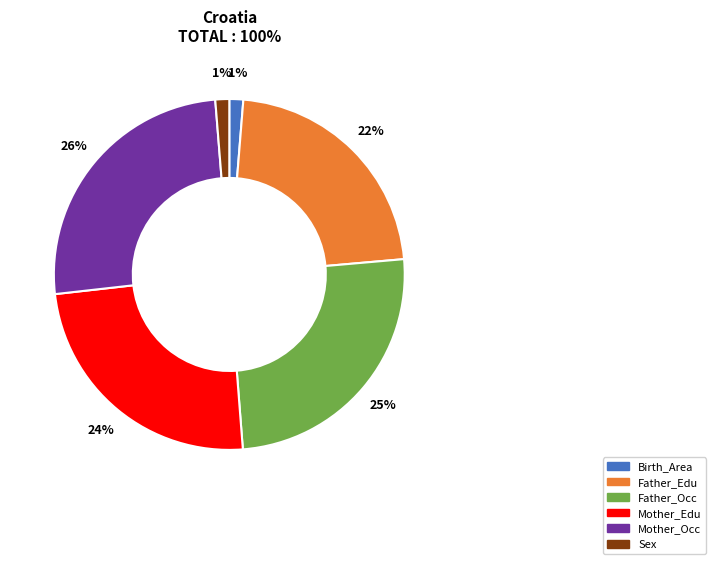

Is Sex the majority of the pie?

No